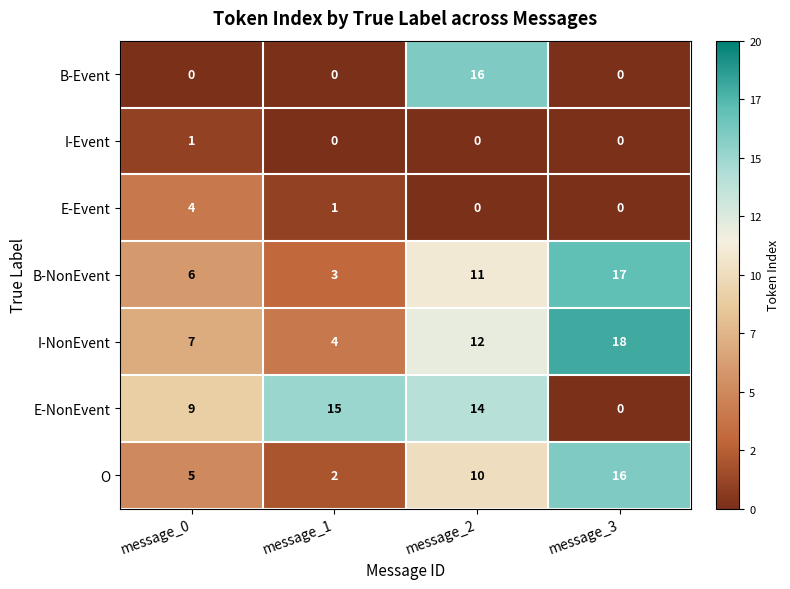

What is the sum of all E-Event values?

5